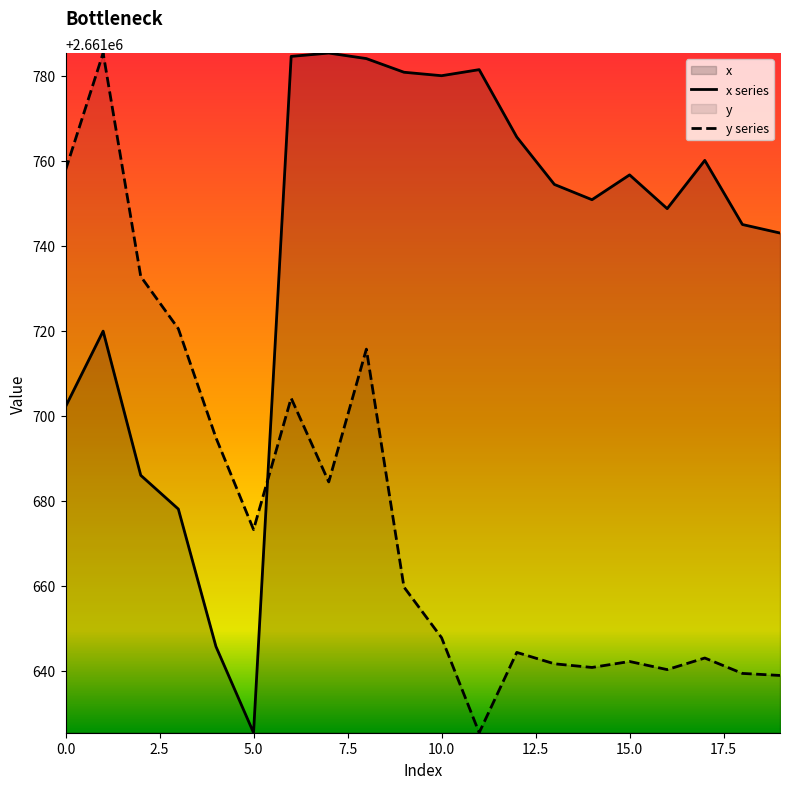

What is the approximate value of x series at 14?

2661750.8